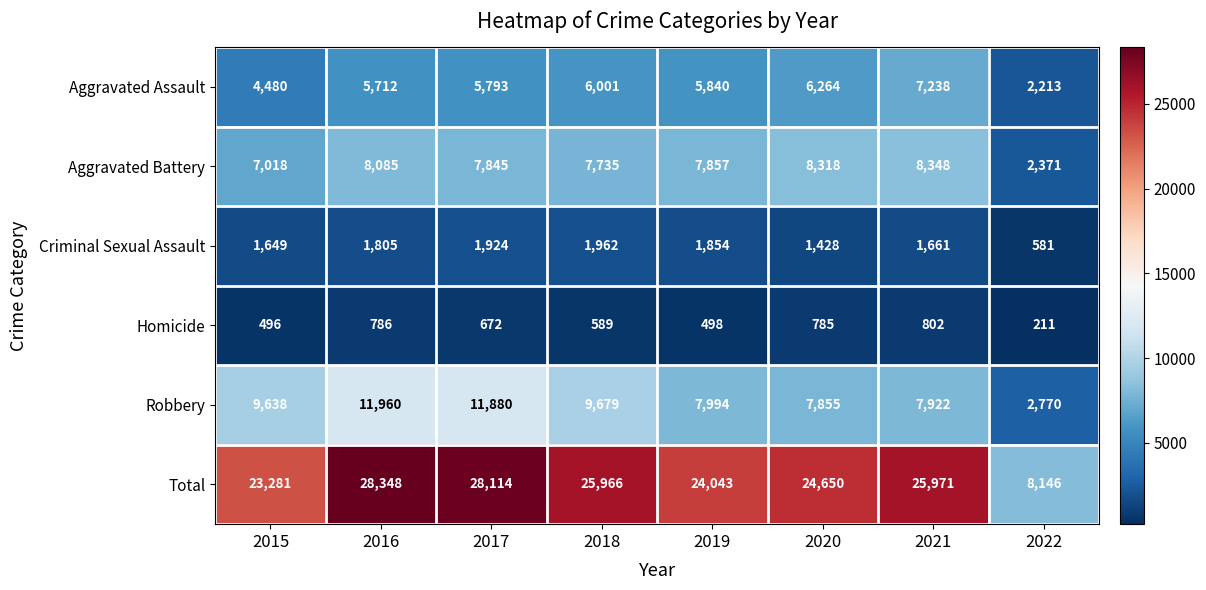

Which series has the largest range (max minus min)?

Total